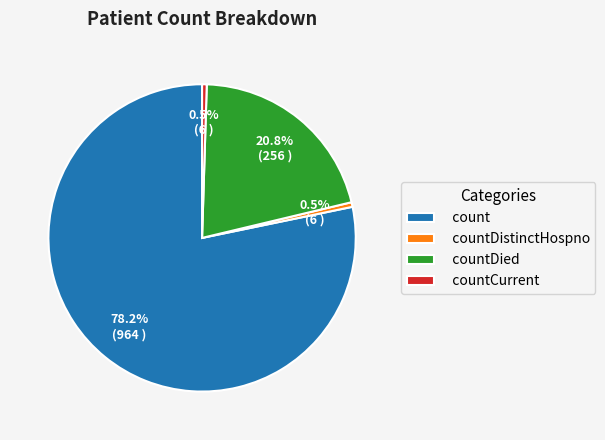

Is there any slice that represents more than half of the pie?

Yes